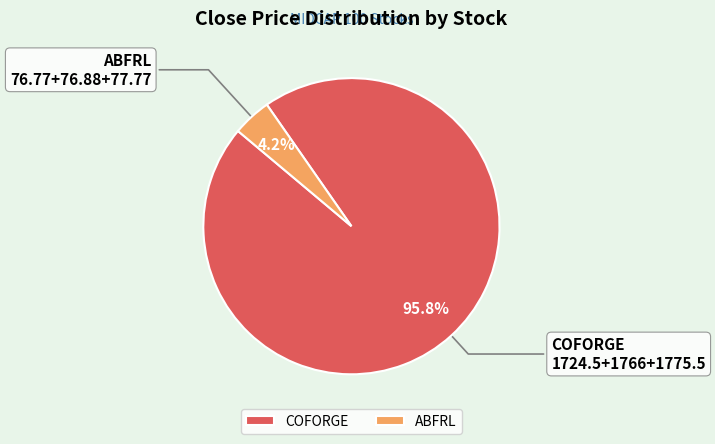

To the nearest percent, what portion does ABFRL represent?

4%